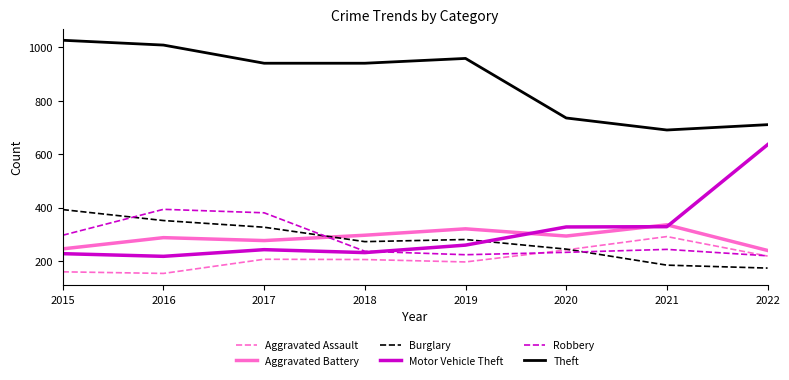

How many interior local peaks does the Theft series have?

1